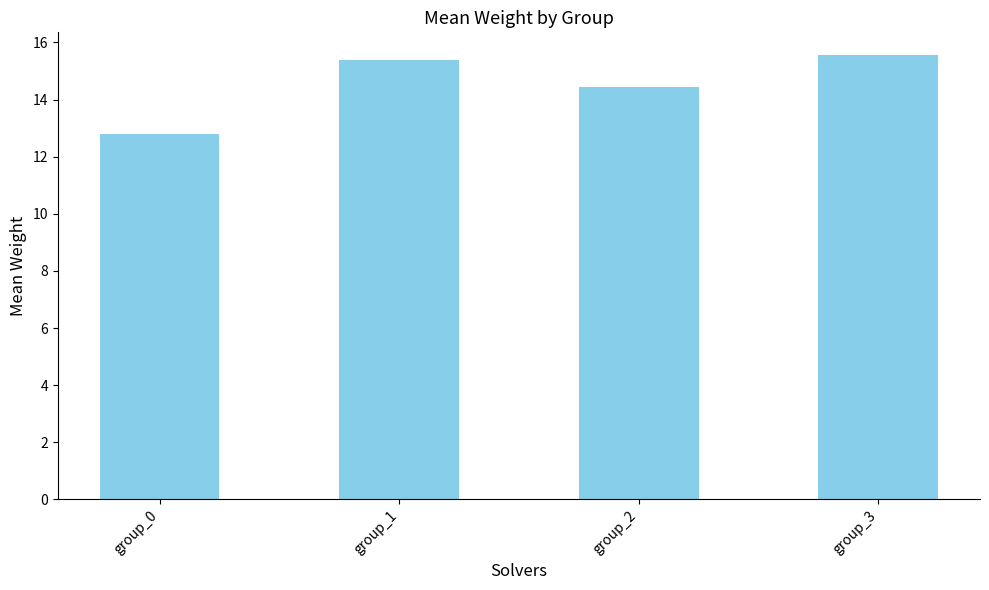

Reading left to right, list all the values displayed in this chart.

group_0=12.8	group_1=15.4	group_2=14.4	group_3=15.6